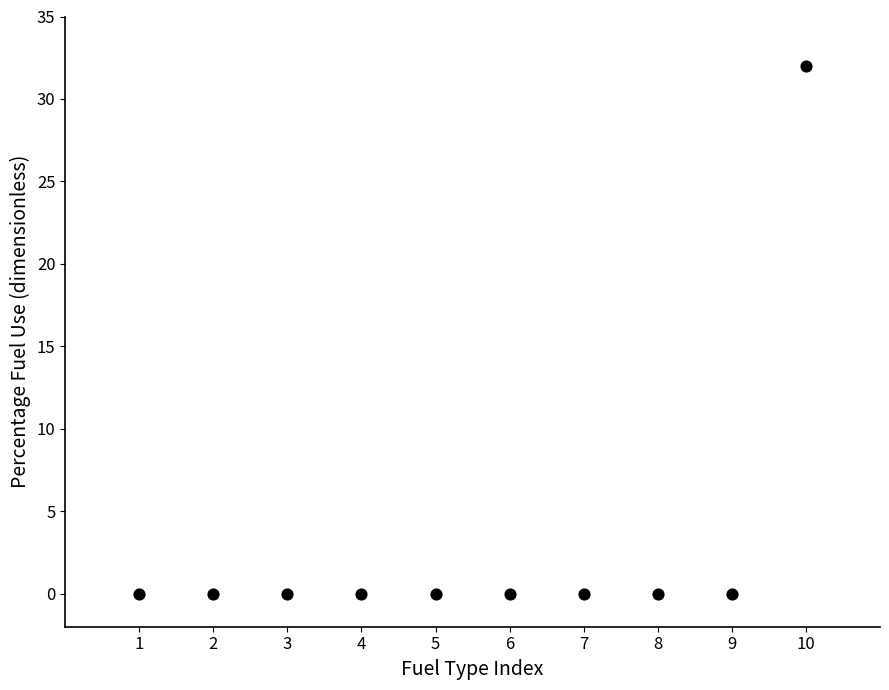

What is the average X value?

6